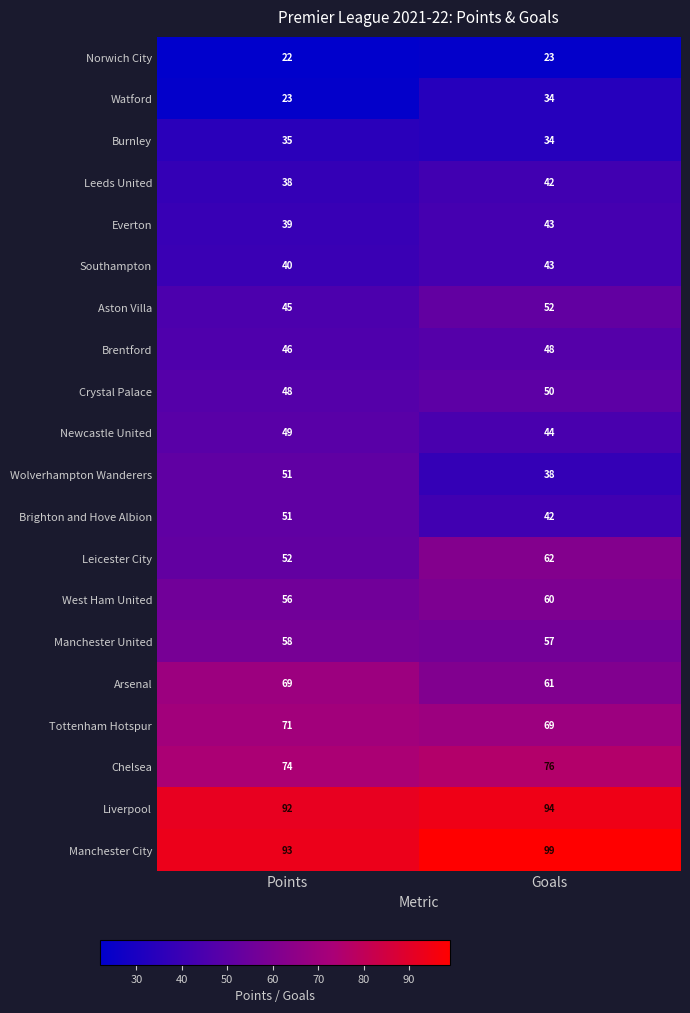

What is the difference between the maximum and minimum values in the Leeds United series?

4